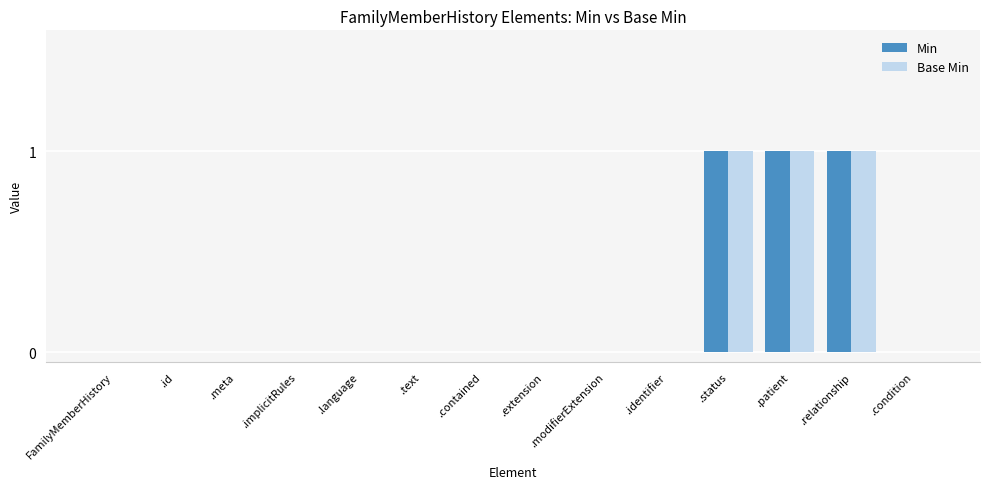

Is the value of Base Min at FamilyMemberHistory greater than the value of Min at .patient?

No